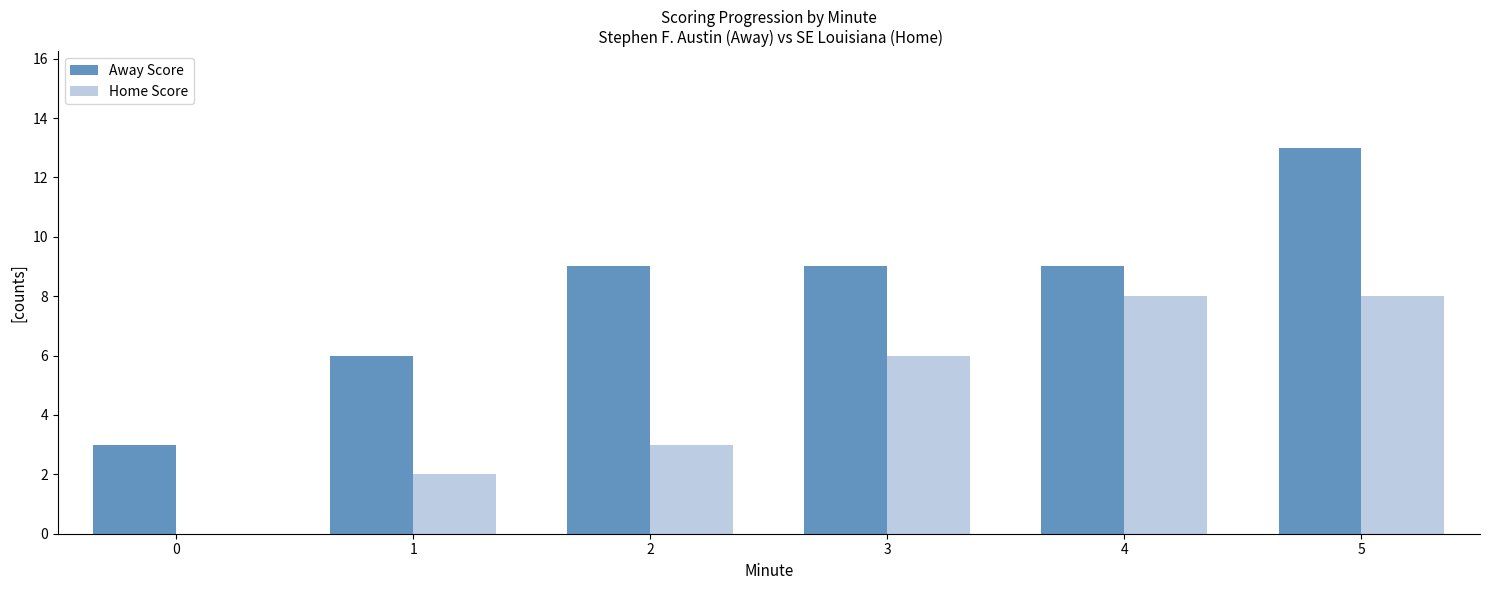

Reading left to right, transcribe all the data shown in this chart.

Away Score: 0=3	1=6	2=9	3=9	4=9	5=13
Home Score: 0=0	1=2	2=3	3=6	4=8	5=8